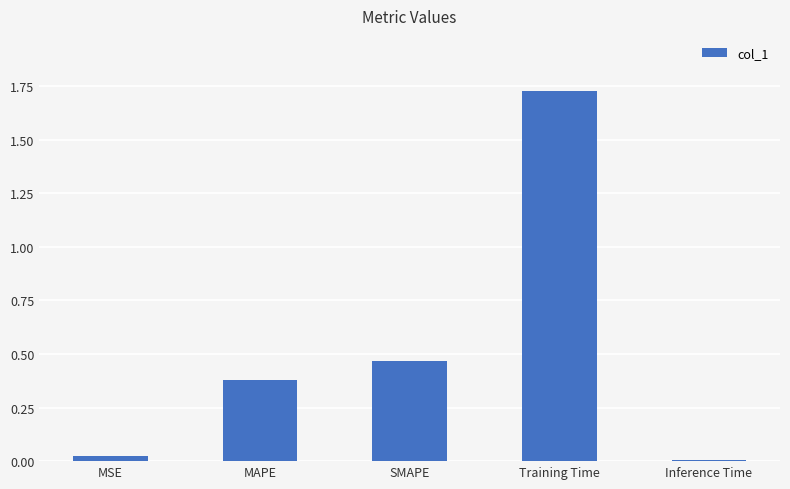

Which has a higher value, MAPE or Training Time?

Training Time